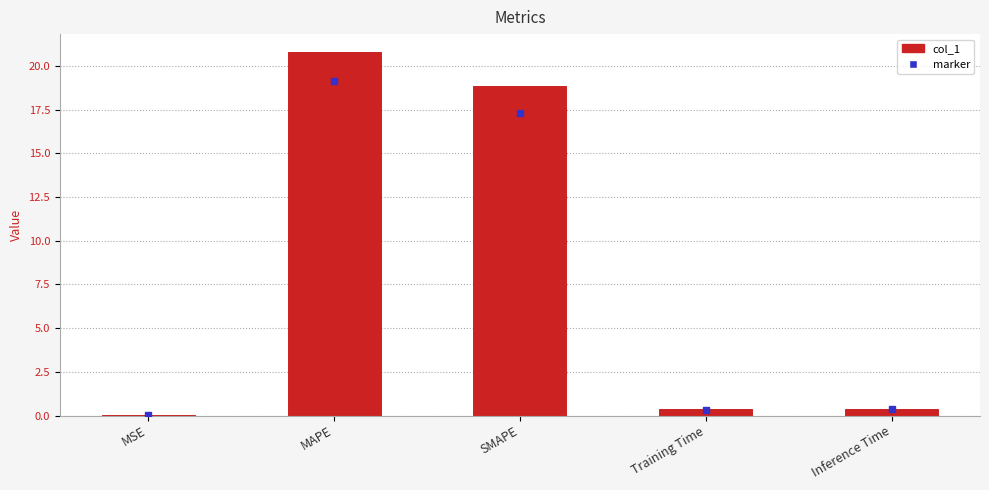

Which has a higher value, MAPE or SMAPE?

MAPE